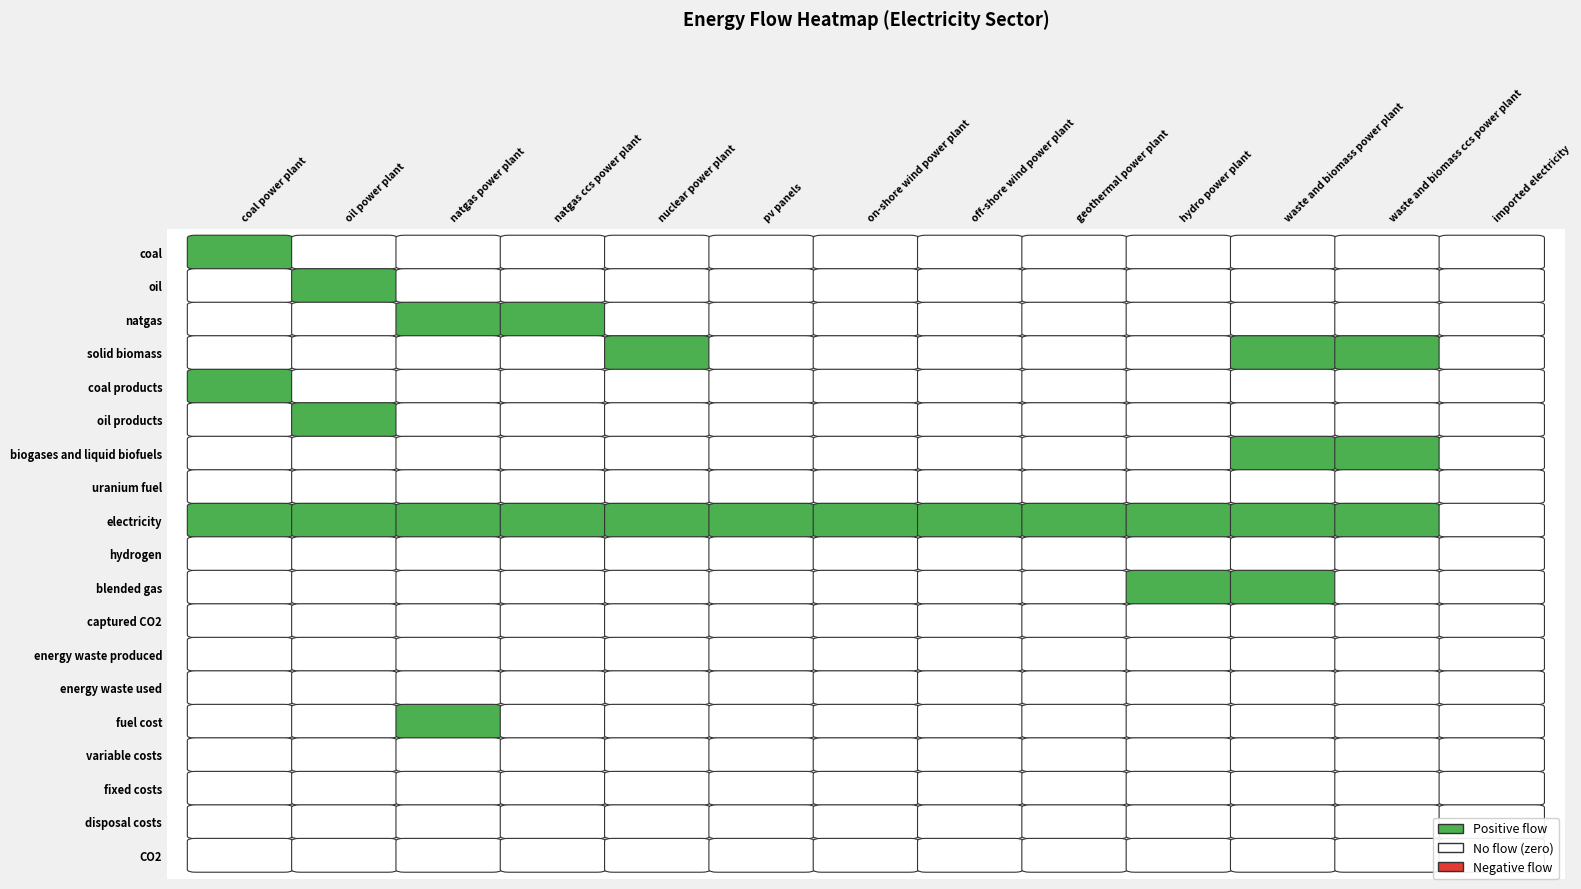

Reading left to right, list all the values displayed in this chart.

coal power plant: 2.1	0.0	0.0	0.0	0.9	0.0	0.0	0.0	0.1	0.0	0.0	0.0	0.0	0.0	0.0	0.0	0.0	0.0	0.0
oil power plant: 0.0	0.0	0.0	0.0	0.0	3.0	0.0	0.0	0.1	0.0	0.0	0.0	0.0	0.0	0.0	0.0	0.0	0.0	0.0
natgas power plant: 0.0	0.0	2.5	0.0	0.0	0.0	0.0	0.0	0.1	0.0	0.0	0.0	0.0	0.0	1.7	0.0	0.0	0.0	0.0
natgas ccs power plant: 0.0	0.0	2.5	0.0	0.0	0.0	0.0	0.0	0.1	0.0	0.0	0.0	0.0	0.0	0.0	0.0	0.0	0.0	0.0
nuclear power plant: 0.0	0.0	0.0	3.4	0.0	0.0	0.0	0.0	0.1	0.0	0.0	0.0	0.0	0.0	0.0	0.0	0.0	0.0	0.0
pv panels: 0.0	0.0	0.0	0.0	0.0	0.0	0.0	0.0	0.1	0.0	0.0	0.0	0.0	0.0	0.0	0.0	0.0	0.0	0.0
on-shore wind power plant: 0.0	0.0	0.0	0.0	0.0	0.0	0.0	0.0	0.1	0.0	0.0	0.0	0.0	0.0	0.0	0.0	0.0	0.0	0.0
off-shore wind power plant: 0.0	0.0	0.0	0.0	0.0	0.0	0.0	0.0	0.1	0.0	0.0	0.0	0.0	0.0	0.0	0.0	0.0	0.0	0.0
geothermal power plant: 0.0	0.0	0.0	0.0	0.0	0.0	0.0	0.0	0.1	0.0	0.0	0.0	0.0	0.0	0.0	0.0	0.0	0.0	0.0
hydro power plant: 0.0	0.0	0.0	0.0	0.0	0.0	0.0	0.0	0.1	0.0	1.2	0.0	0.0	0.0	0.0	0.0	0.0	0.0	0.0
waste and biomass power plant: 0.0	0.0	0.0	0.1	0.0	0.0	0.1	0.0	0.1	0.0	1.2	0.0	0.0	0.0	0.0	0.0	0.0	0.0	0.0
waste and biomass ccs power plant: 0.0	0.0	0.0	0.1	0.0	0.0	0.1	0.0	0.1	0.0	0.0	0.0	0.0	0.0	0.0	0.0	0.0	0.0	0.0
imported electricity: 0.0	0.0	0.0	0.0	0.0	0.0	0.0	0.0	0.0	0.0	0.0	0.0	0.0	0.0	0.0	0.0	0.0	0.0	0.0